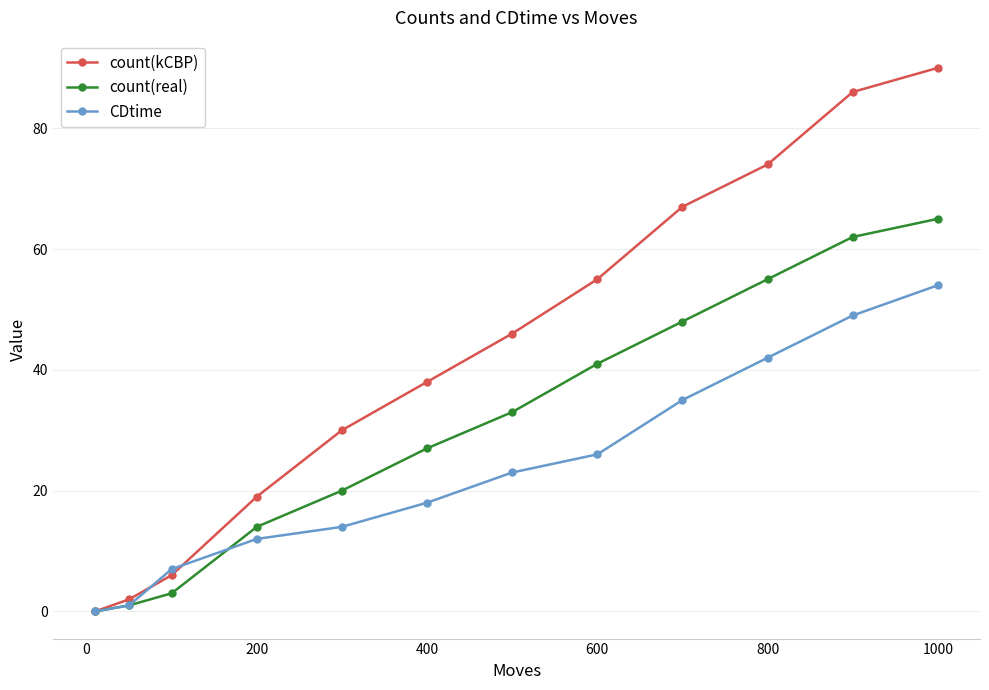

True or false: count(kCBP) has more than 0 interior local peaks.

False